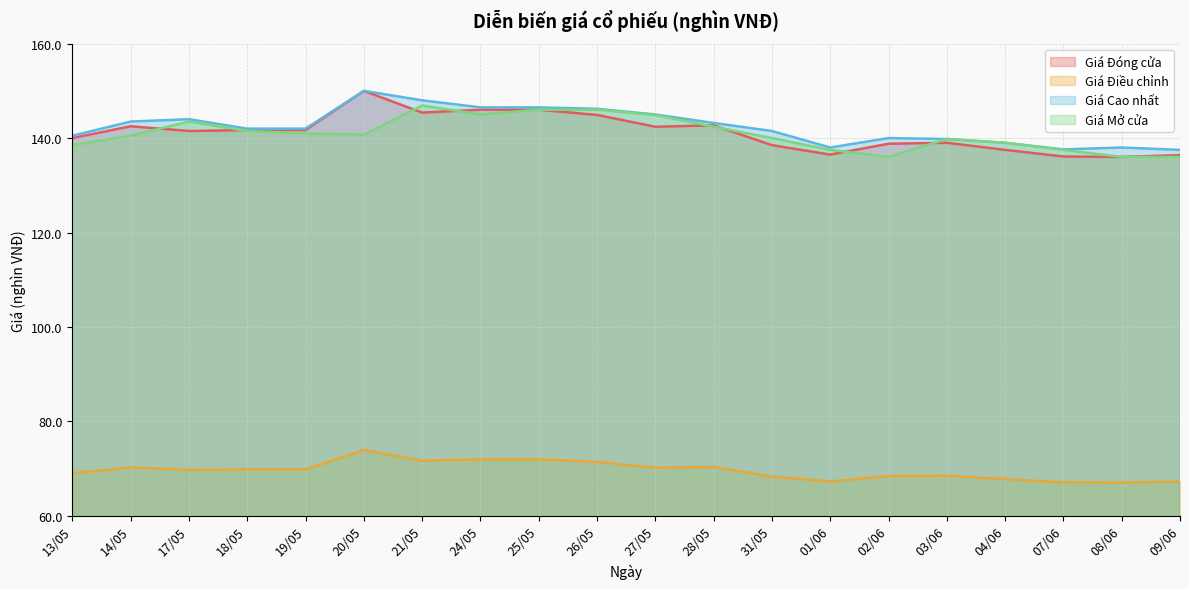

What are all the series names shown in the legend?

Giá Đóng cửa, Giá Điều chỉnh, Giá Cao nhất, Giá Mở cửa